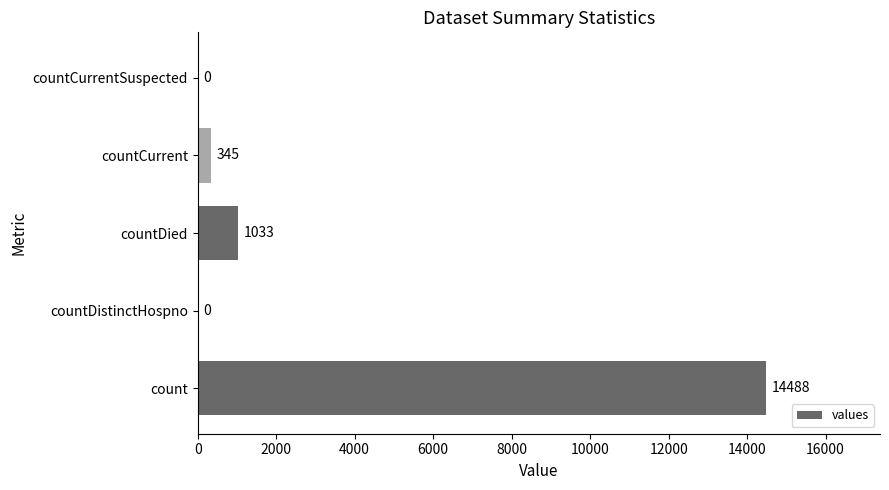

Reading top to bottom, list all the values displayed in this chart.

countCurrentSuspected=0	countCurrent=345	countDied=1033	countDistinctHospno=0	count=14488